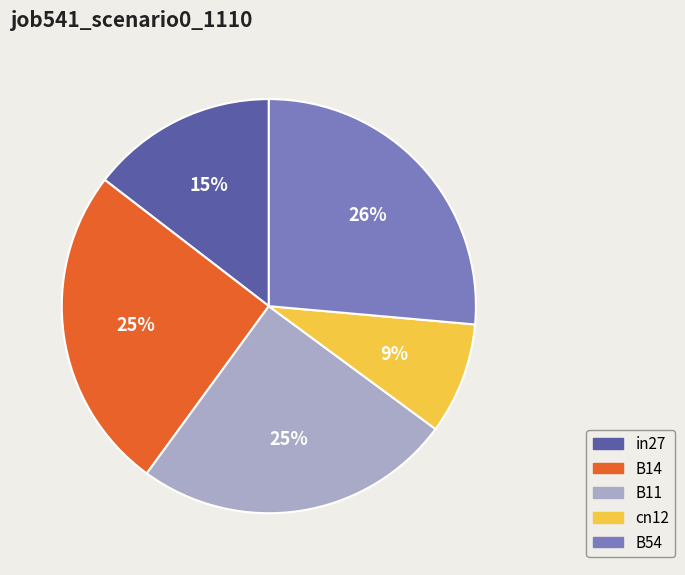

Which slice is the largest?

B54